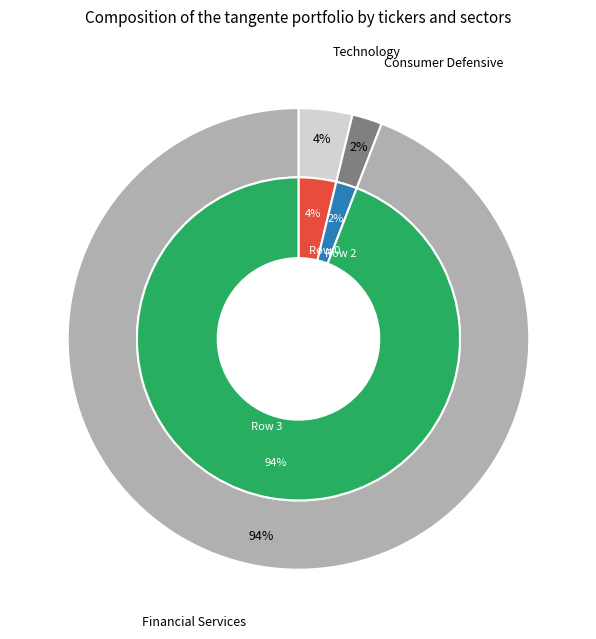

The 2 slice represents 16% of the pie. True or false?

False